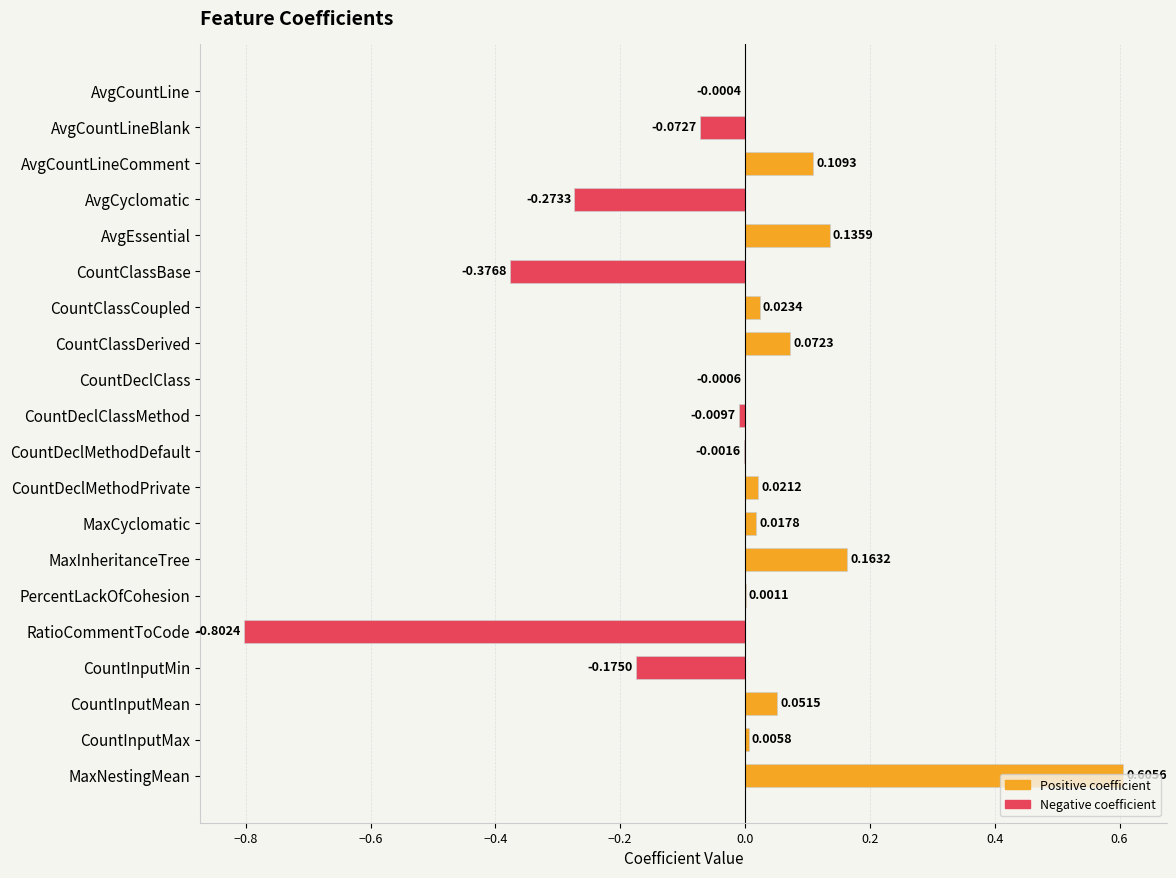

Where is the data nearest to the value 0?

AvgCountLine